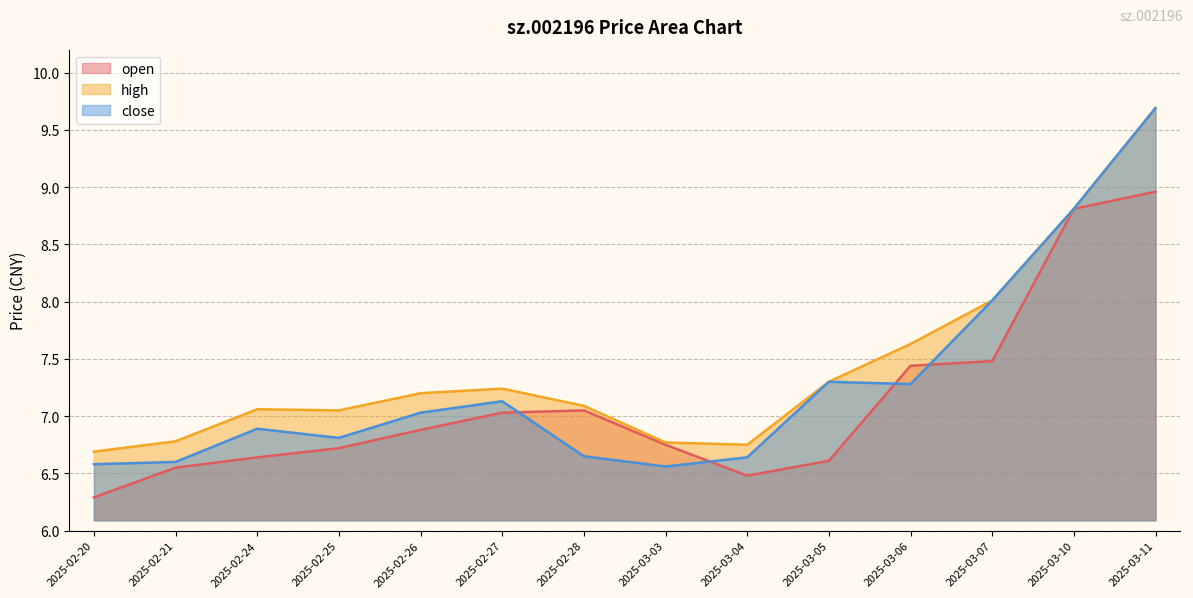

True or false: high and close cross at least once.

False